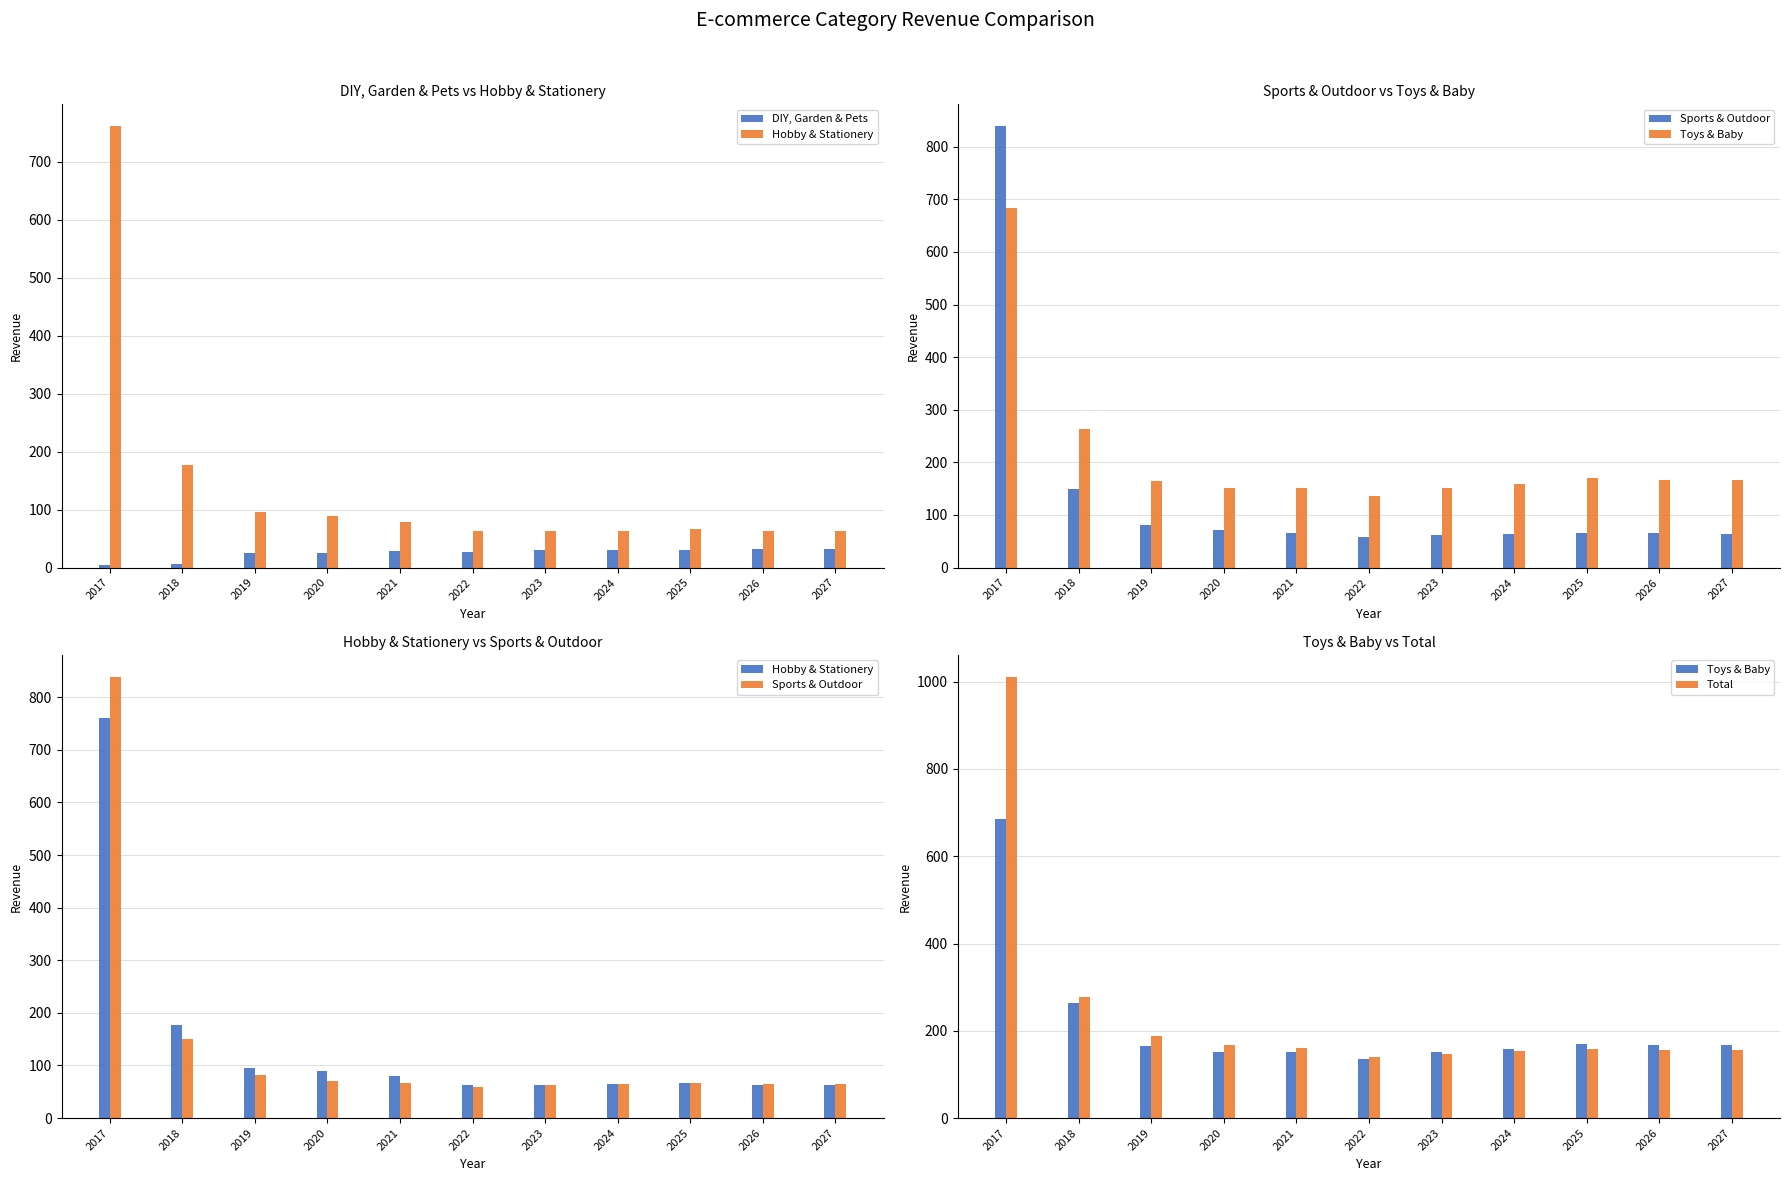

What is the value of the DIY, Garden & Pets bar at the 10th from the left?

31.6